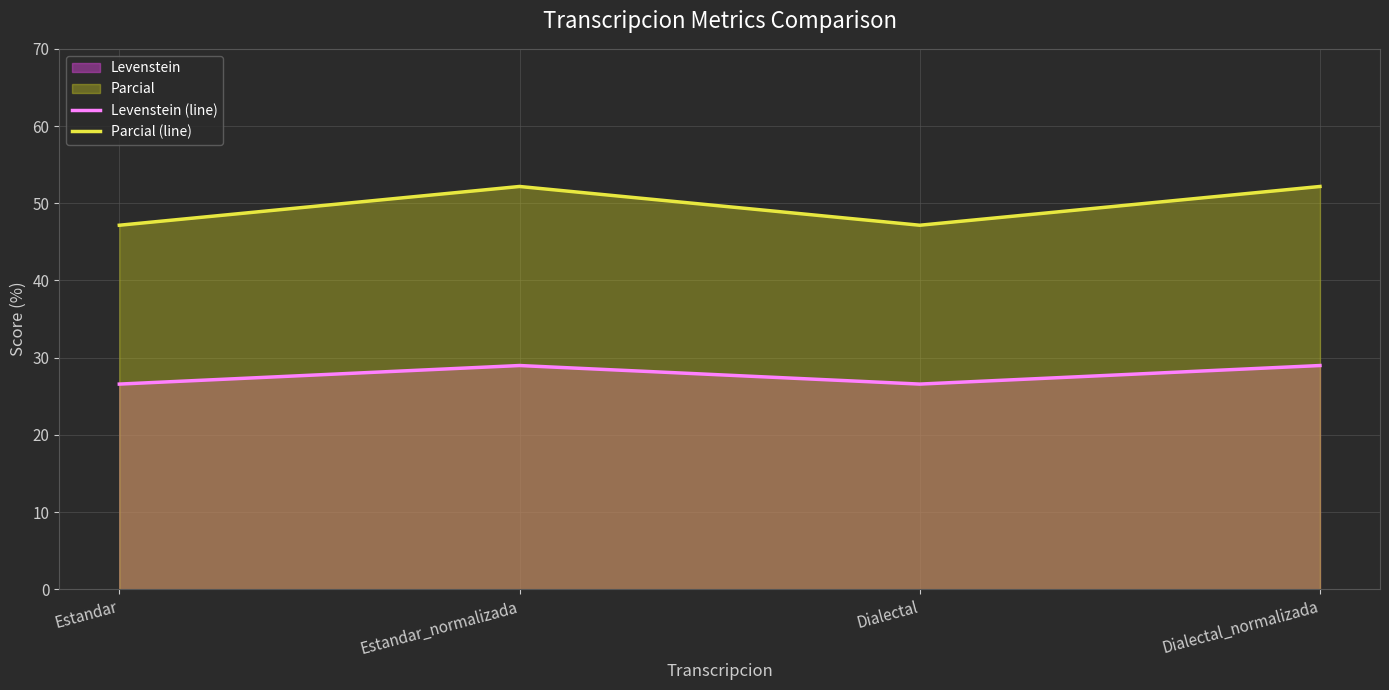

The Levenstein (line) series shows 29.0 at Dialectal_normalizada. True or false?

True